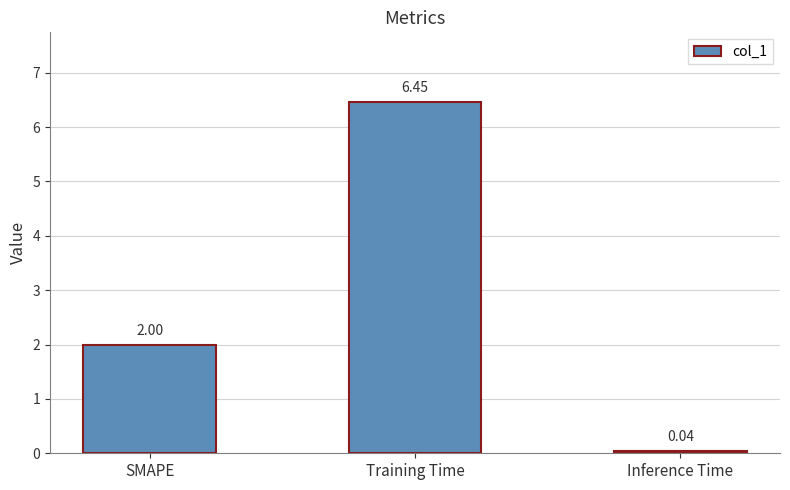

What is the difference between the maximum and minimum values?

6.4